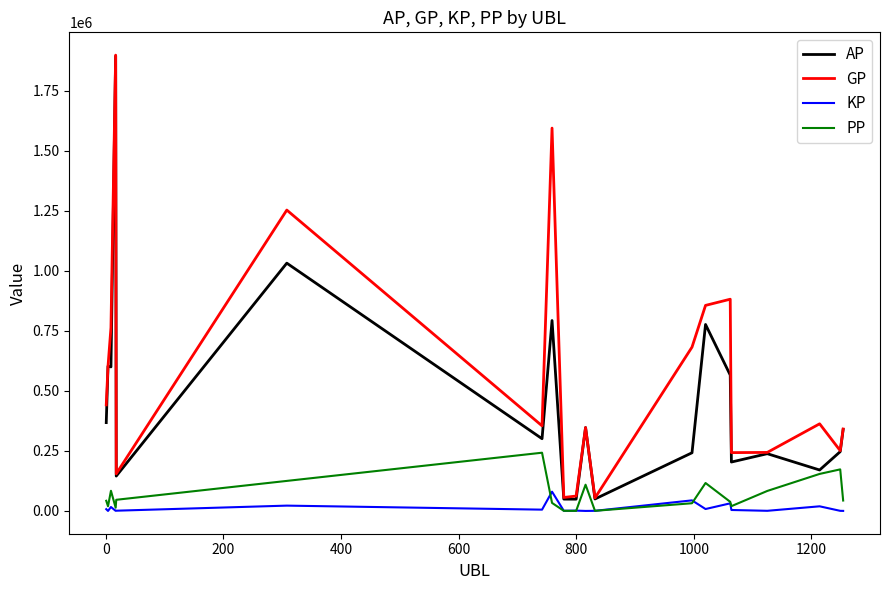

Which series has the largest total across all categories?

GP